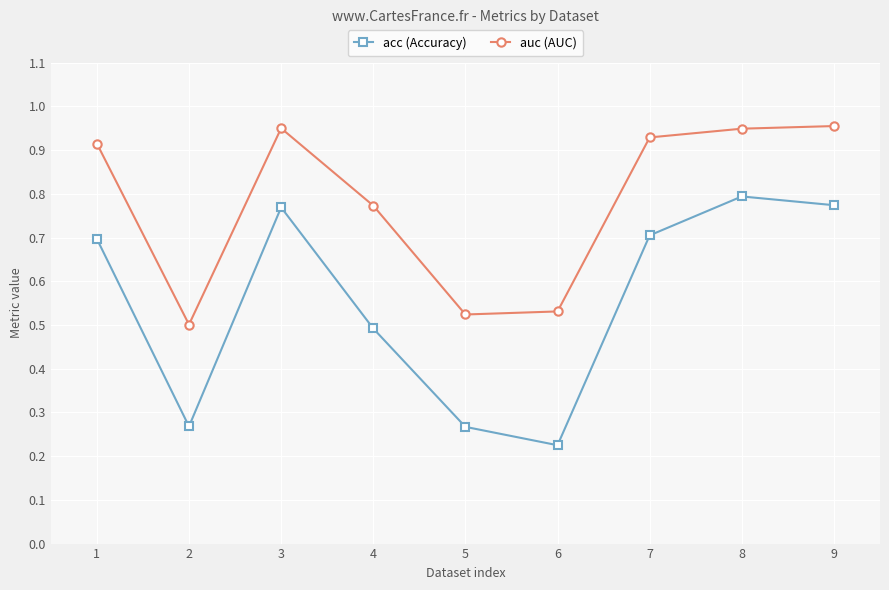

What is the total value across all series at 3?

1.7